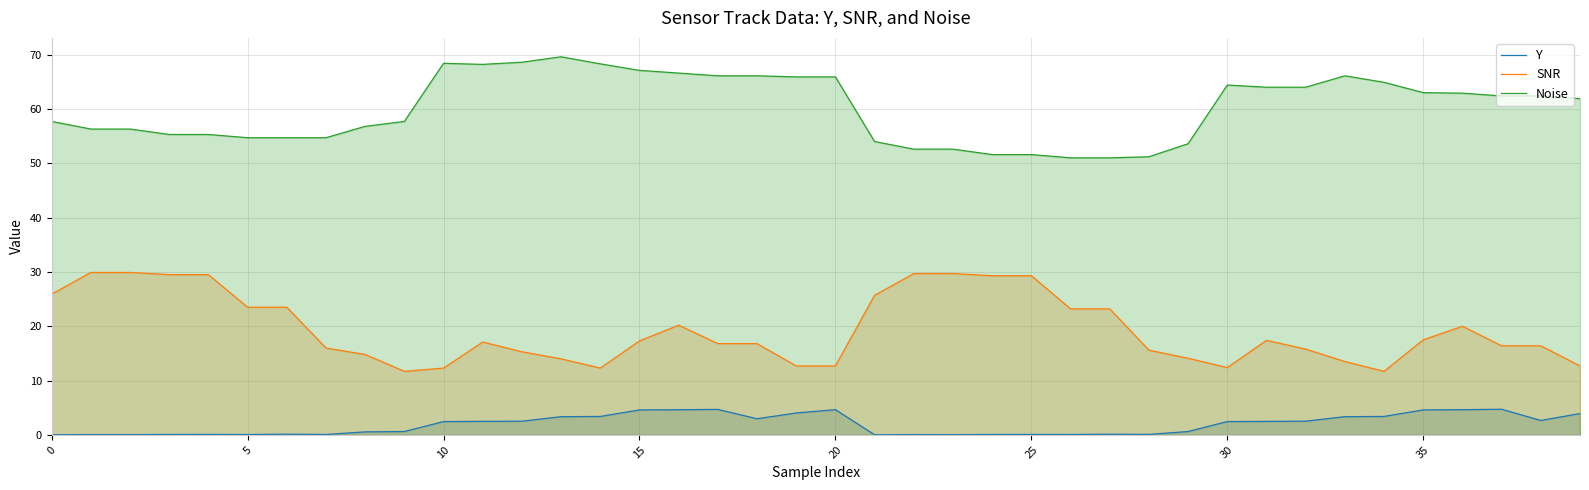

Is it true that Noise equals 51.0 at 26?

True